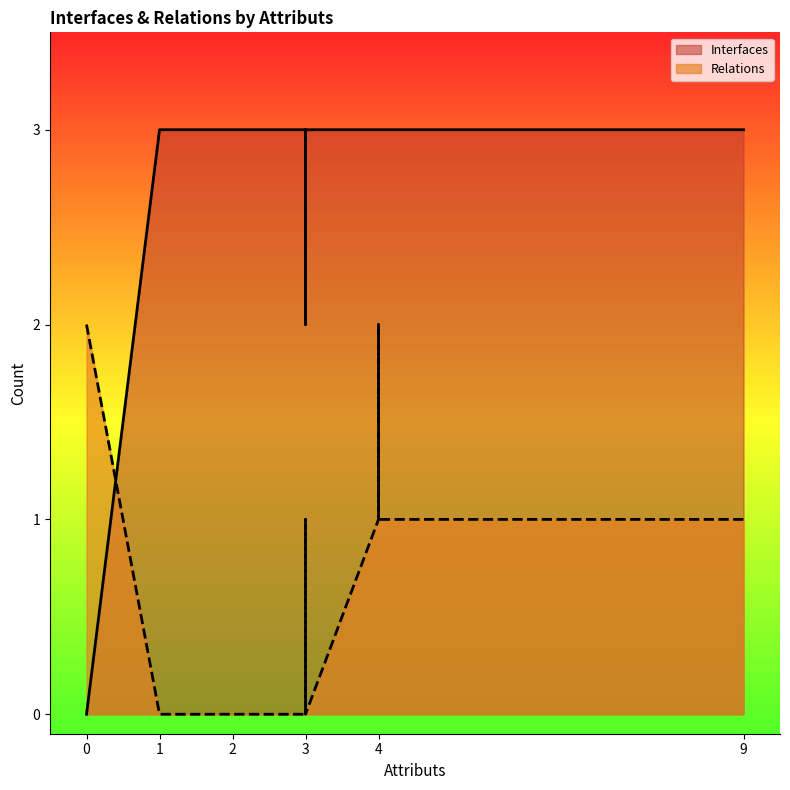

What are all the series names shown in the legend?

Interfaces, Relations